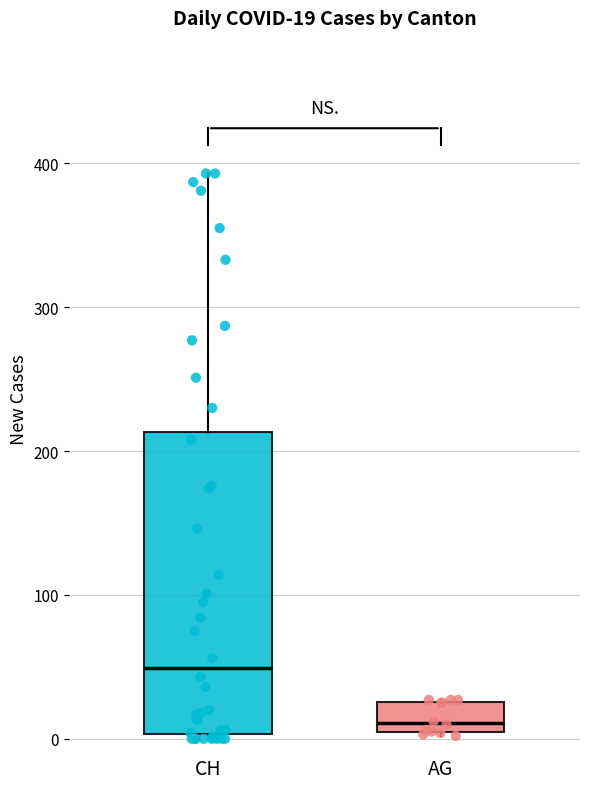

Which box's median line is the lowest?

AG